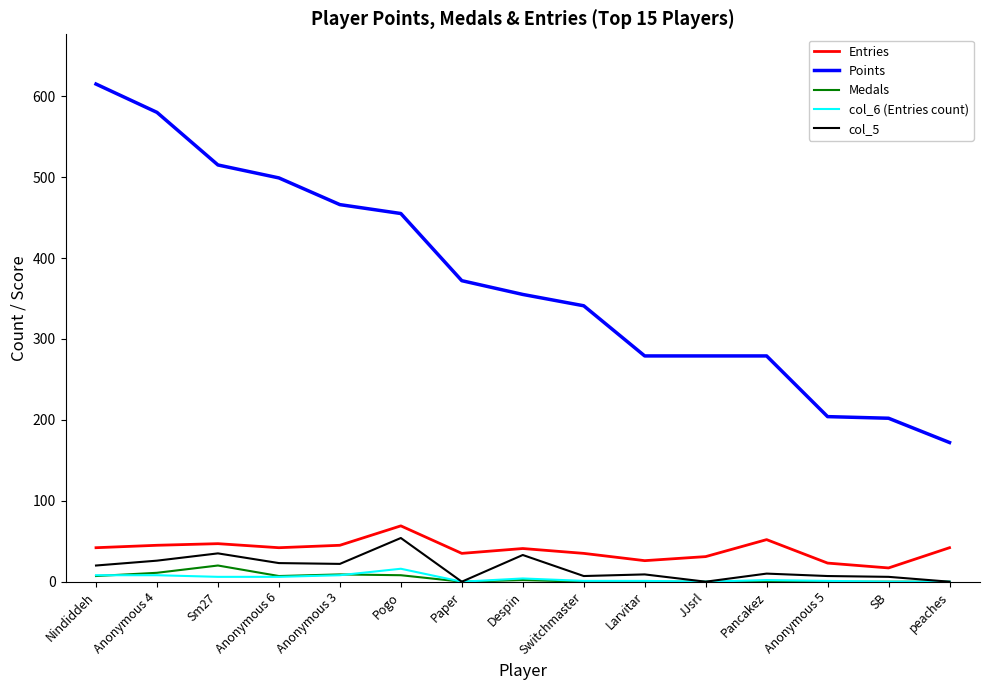

Which category has the highest value across all series?

Nindiddeh